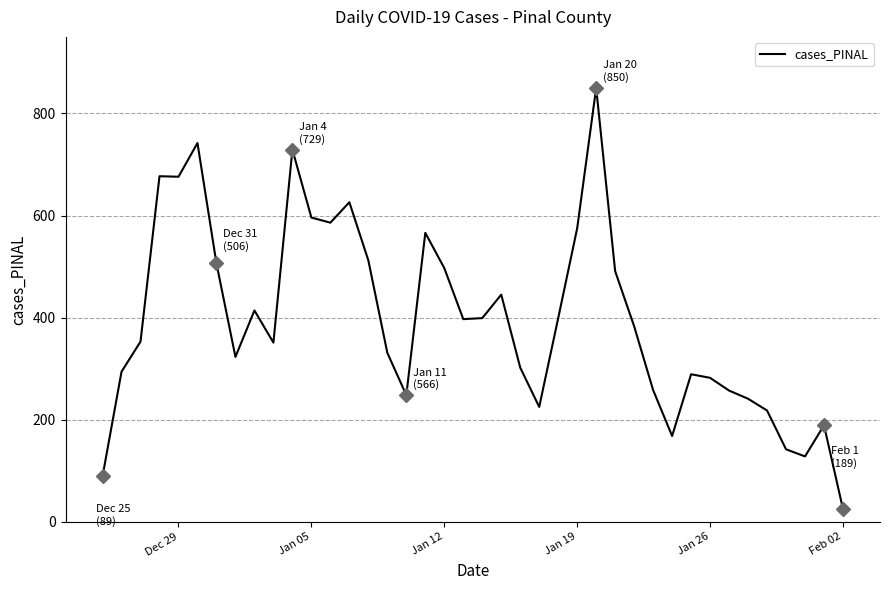

What is the difference between the maximum and minimum values?

825